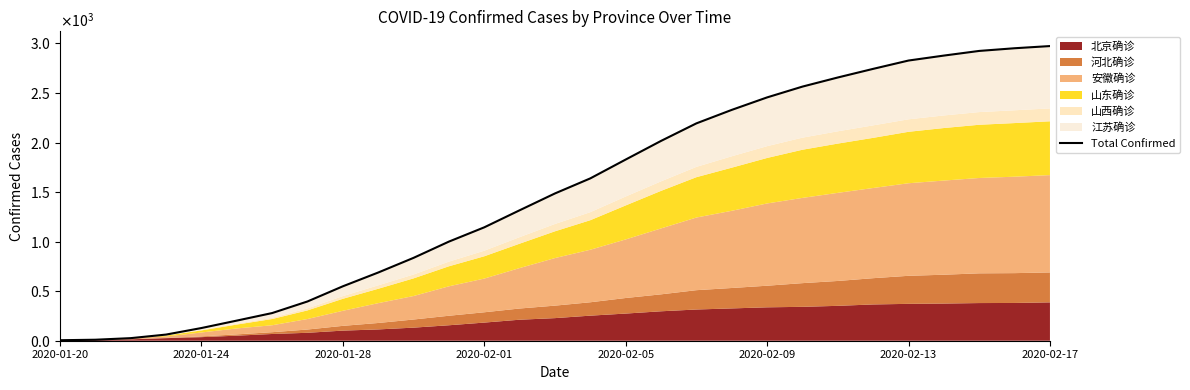

Is it true that the value at 2020-02-09 is 328?

False